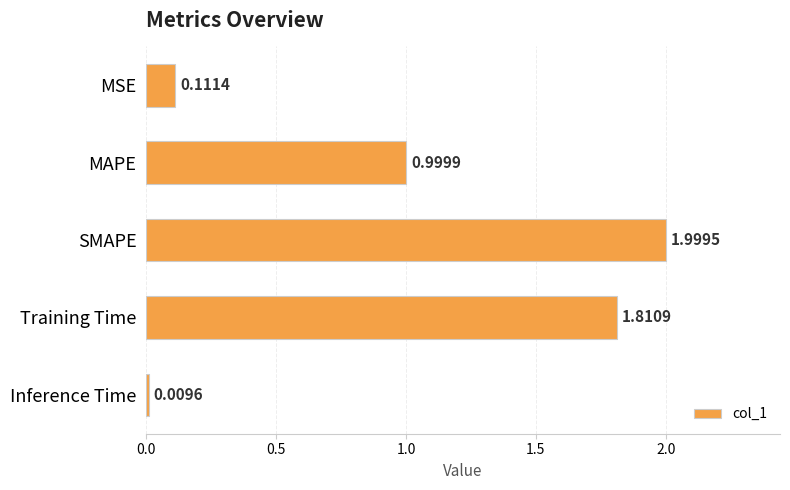

What is the label of the 4th bar from the top?

Training Time